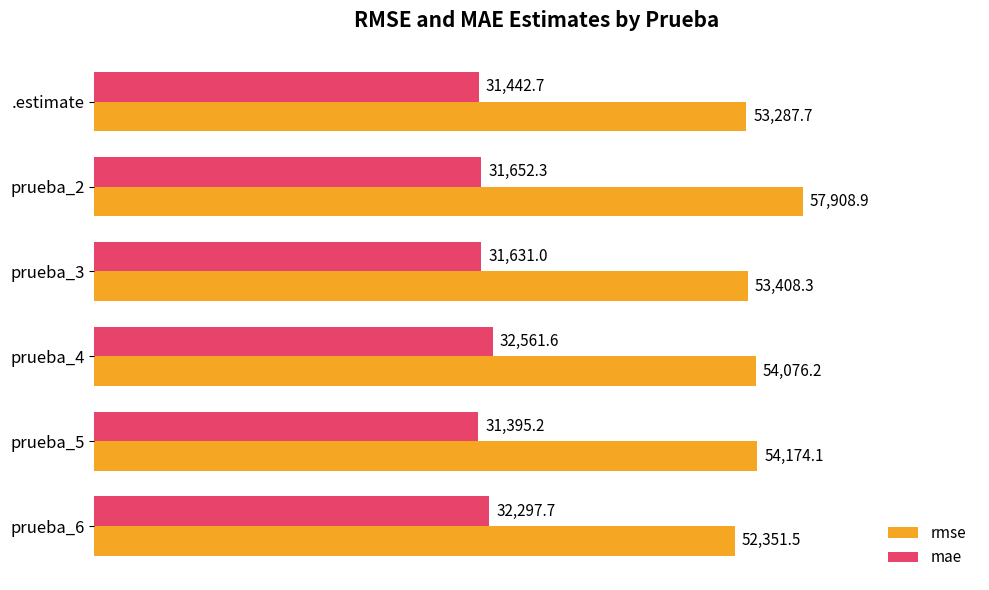

The value of rmse at prueba_4 is 26847.2. True or false?

False